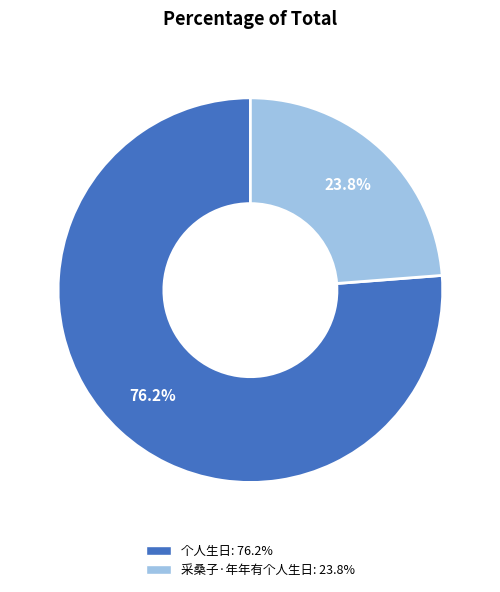

Rank the categories by value from highest to lowest.

个人生日, 采桑子·年年有个人生日